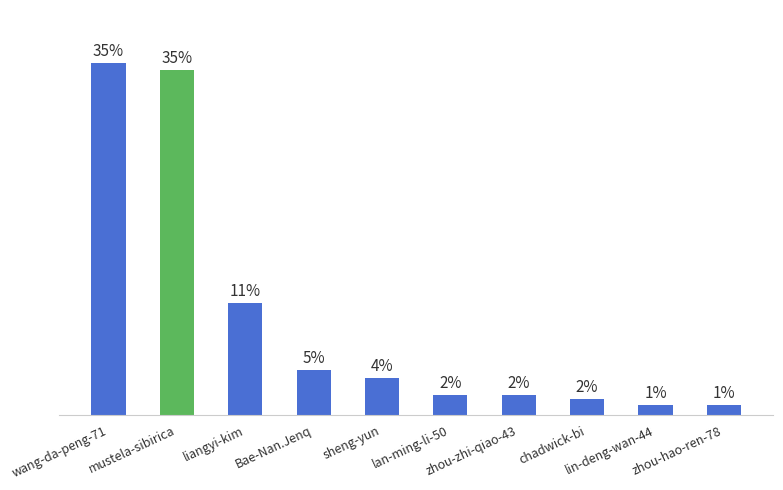

Which category has the highest value across all series?

wang-da-peng-71